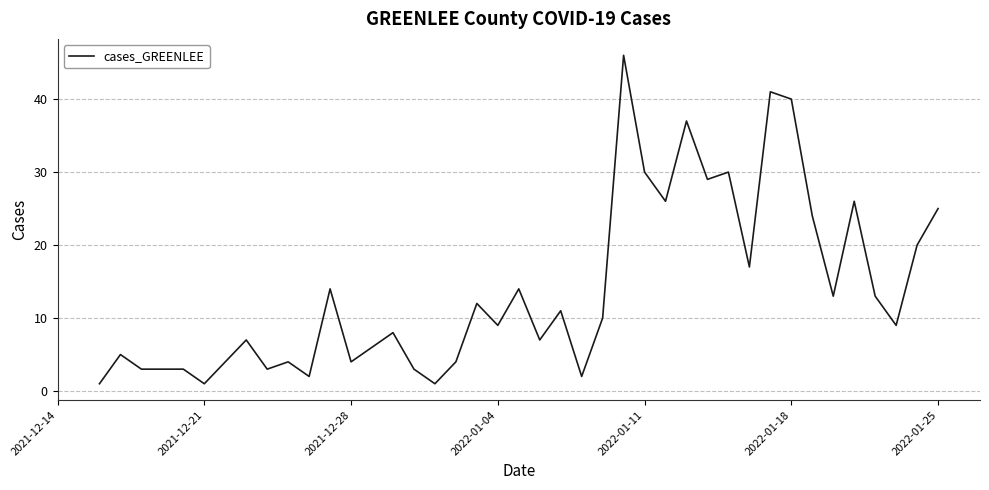

What is the greatest value displayed?

46